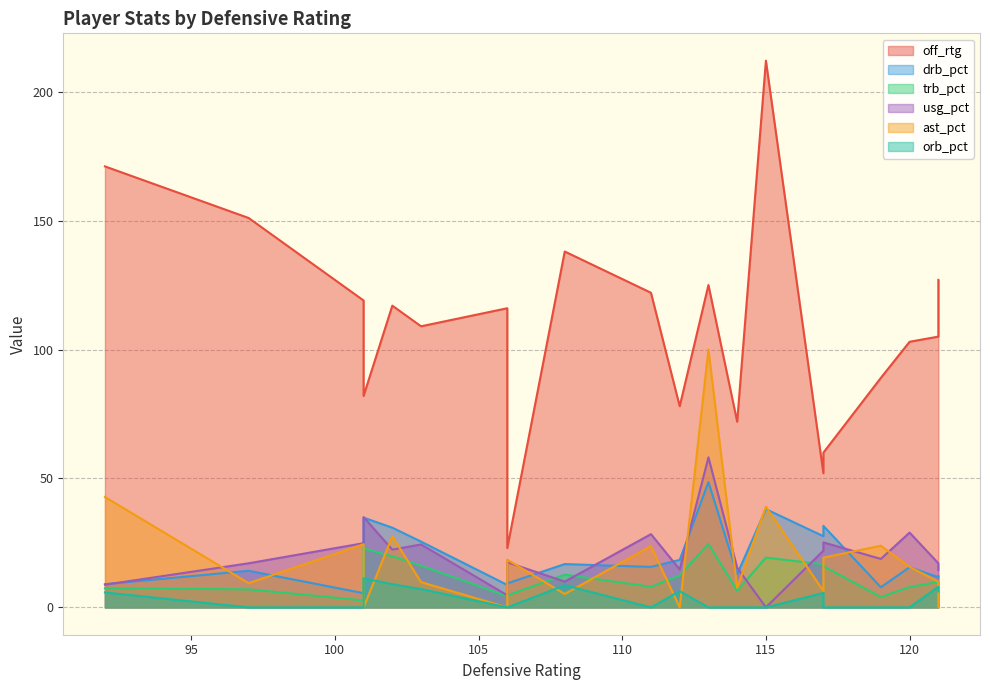

At how many categories does at least one series exceed 178?

1